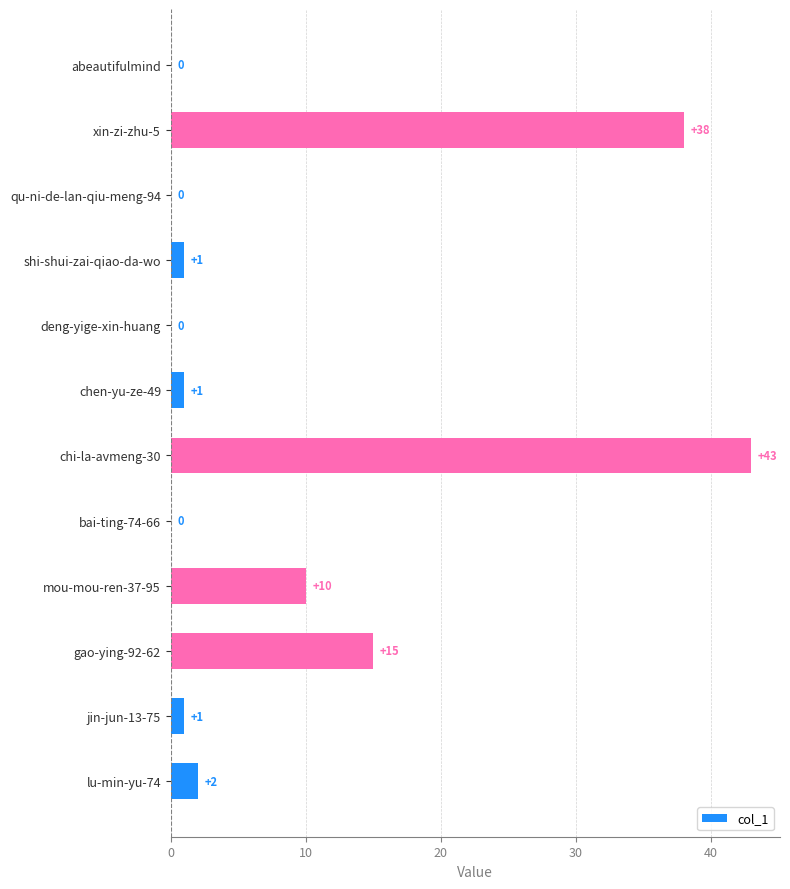

Reading top to bottom, extract all data points from this chart.

abeautifulmind=0	xin-zi-zhu-5=38	qu-ni-de-lan-qiu-meng-94=0	shi-shui-zai-qiao-da-wo=1	deng-yige-xin-huang=0	chen-yu-ze-49=1	chi-la-avmeng-30=43	bai-ting-74-66=0	mou-mou-ren-37-95=10	gao-ying-92-62=15	jin-jun-13-75=1	lu-min-yu-74=2